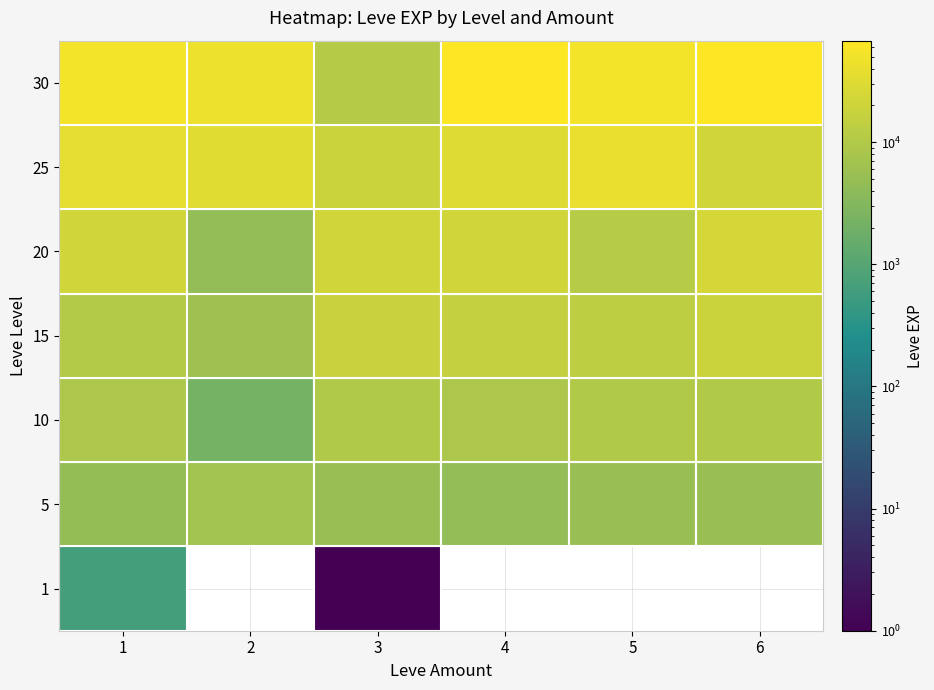

What is the difference between the 15 values at 1 and 3?

6820